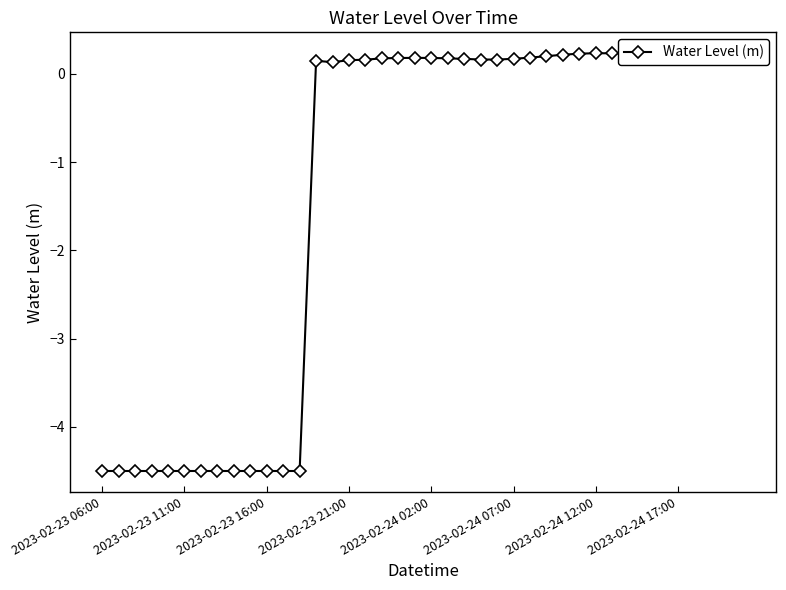

True or false: the data has more than 2 interior local peaks.

True